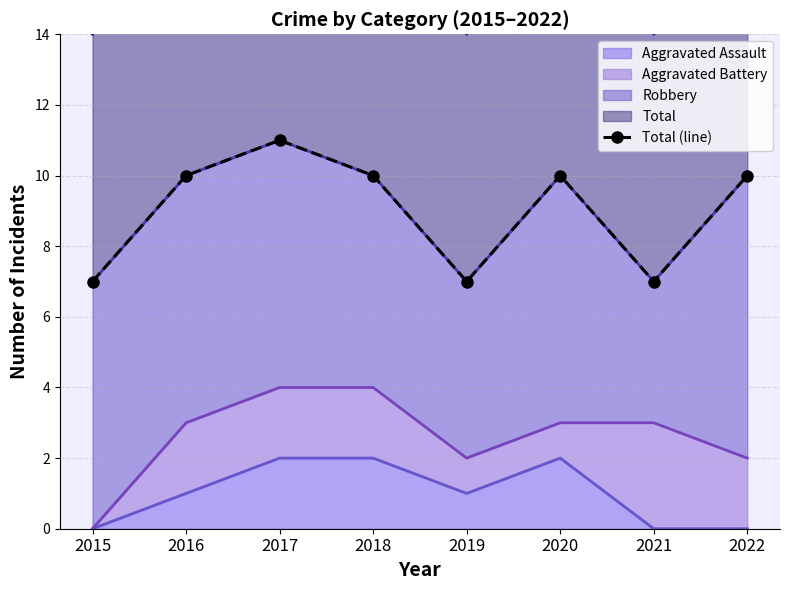

The value of Aggravated Assault at 2017 is 2. True or false?

True